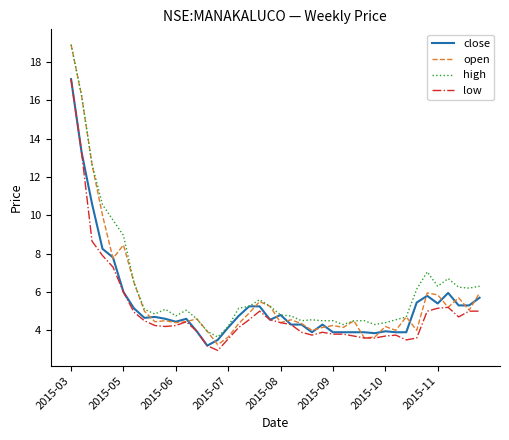

What are all the series names shown in the legend?

close, open, high, low